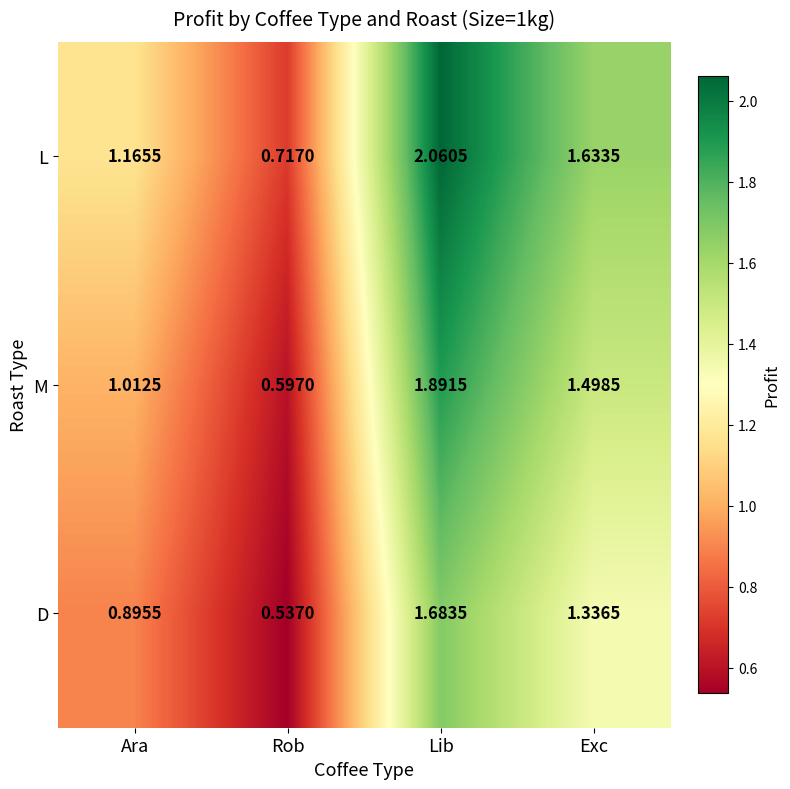

At which category is the sum across all series the highest?

Lib